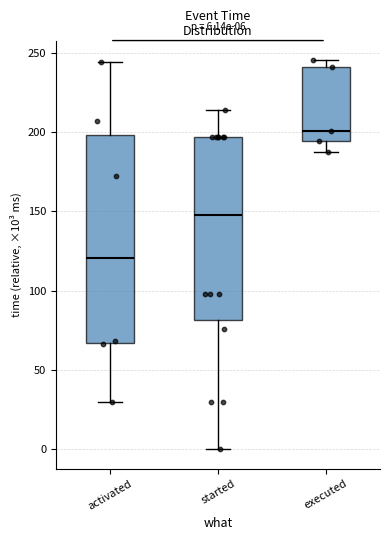

Which box's median line is the lowest?

activated